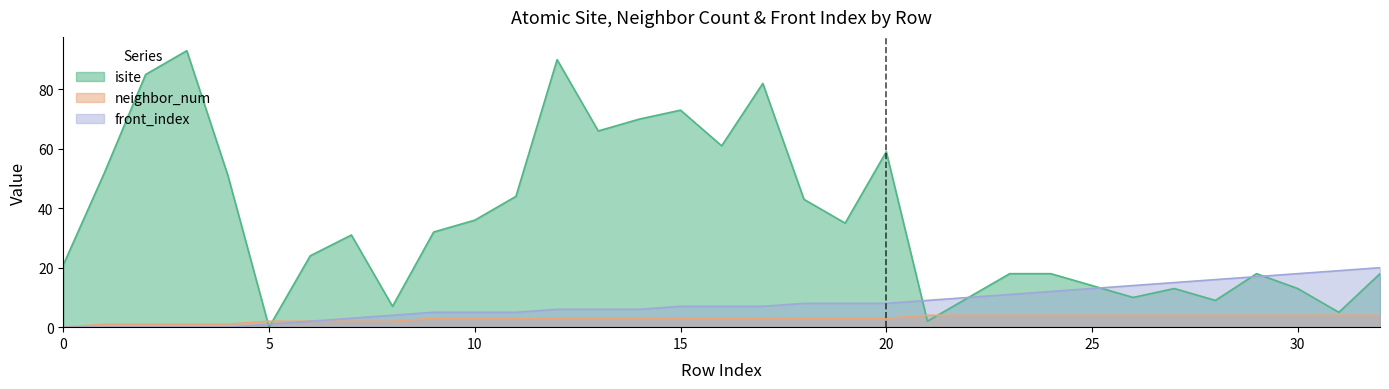

What is the approximate value of front_index at 18, to the nearest 5?

10